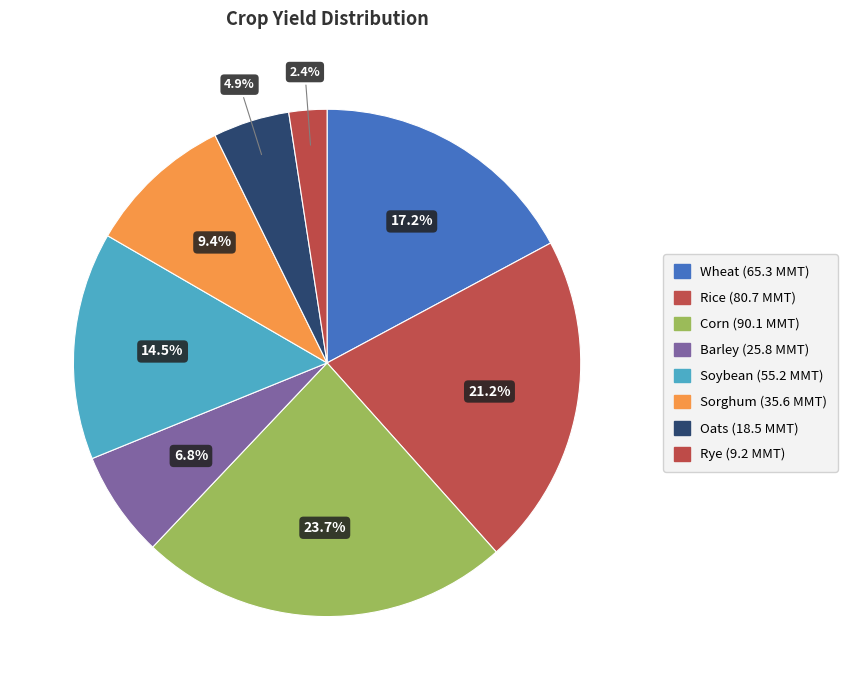

How many segments does this pie chart have?

8